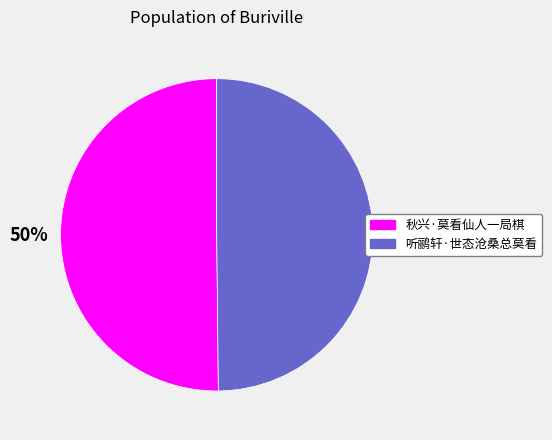

To the nearest percent, what is the combined percentage of 秋兴·莫看仙人一局棋 and 听鹂轩·世态沧桑总莫看?

100%